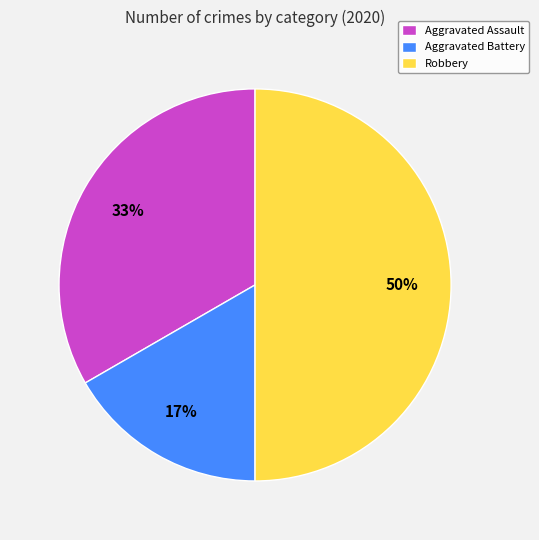

Between Aggravated Battery and Aggravated Assault, which is larger?

Aggravated Assault